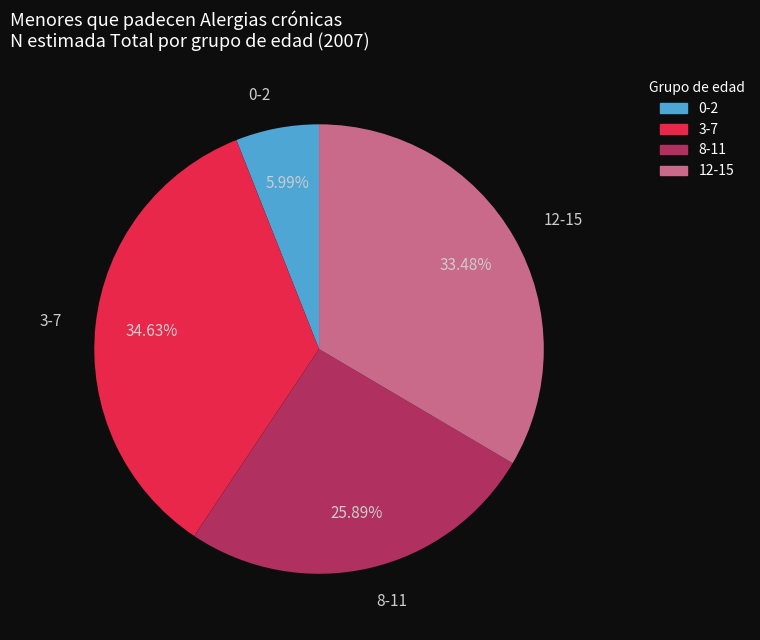

How much of the chart is everything except 3-7?

65.4%